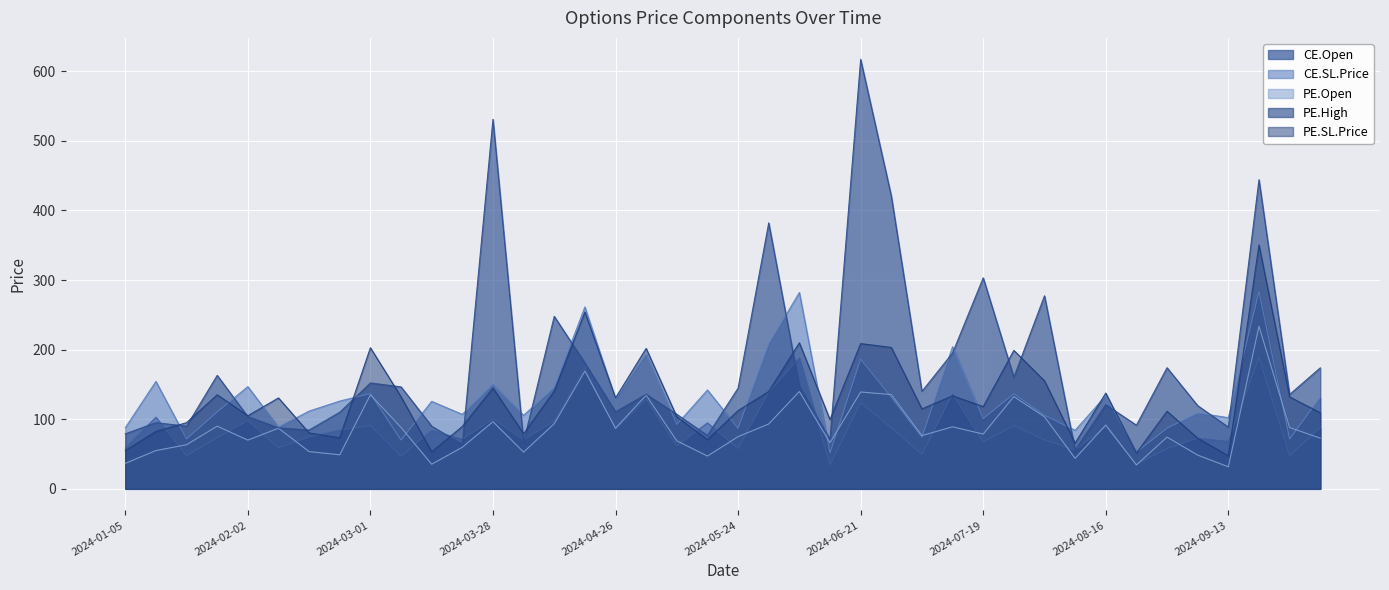

What is the value of the CE.SL.Price point at the 34th from the left?

52.9